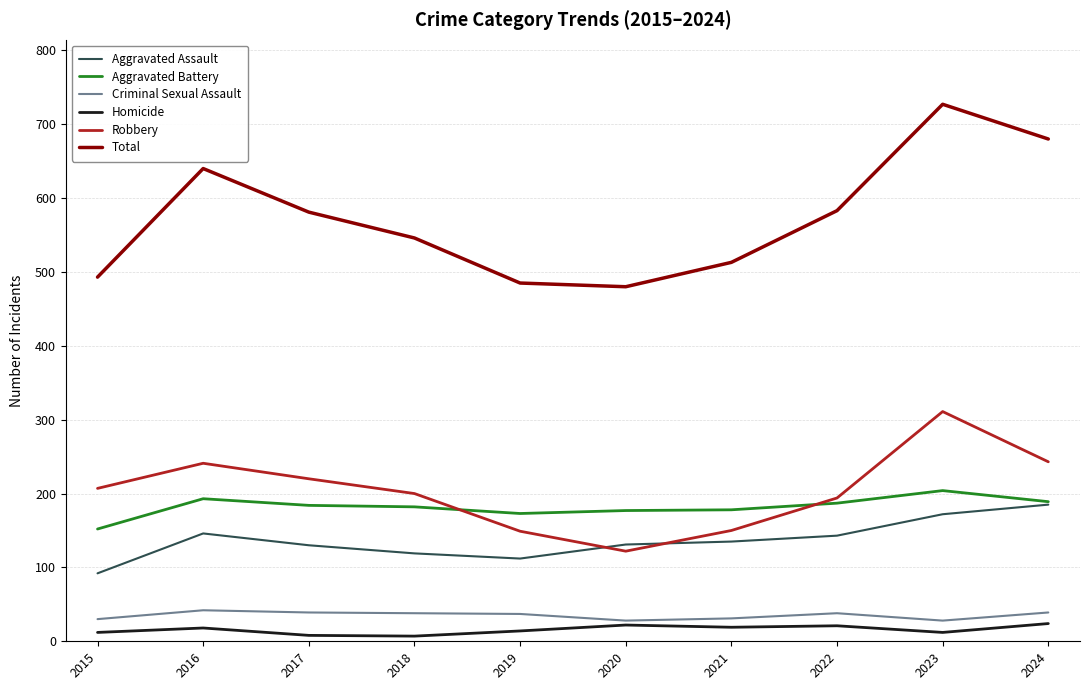

How many lines are shown in the chart?

6